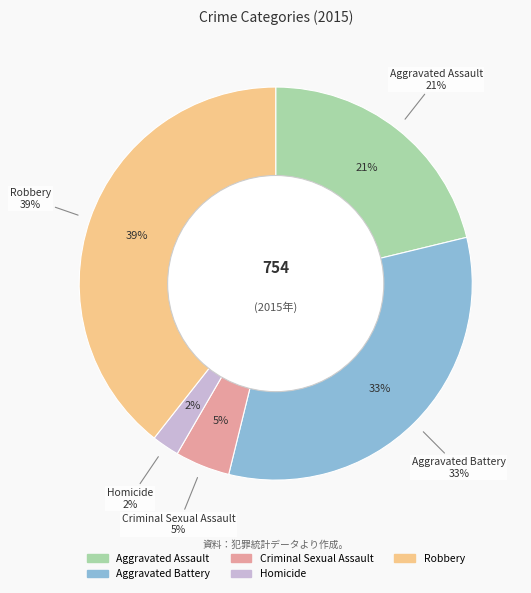

Does Robbery represent more than half of the total?

No